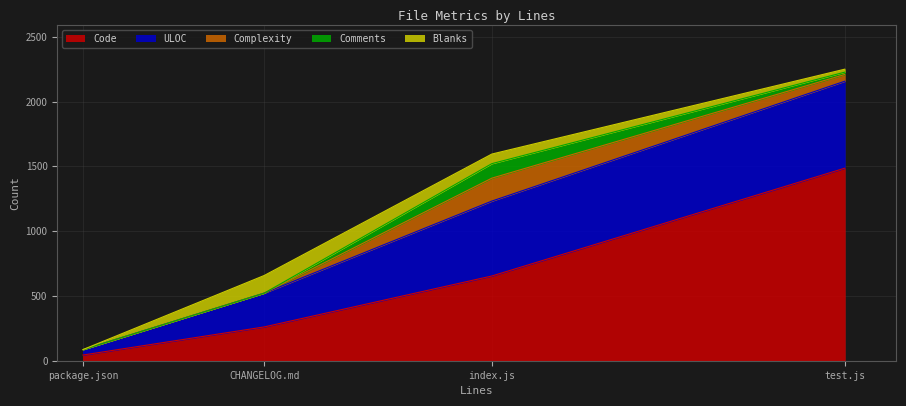

True or false: Code and ULOC cross at least once.

False